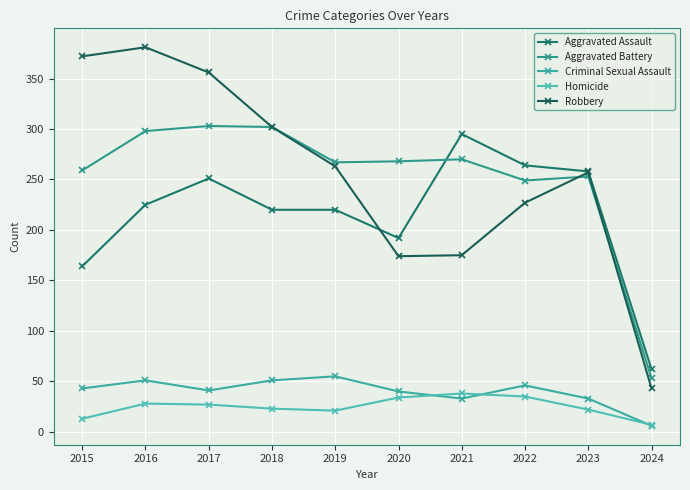

What is the difference between the highest and lowest values at 2023?

236